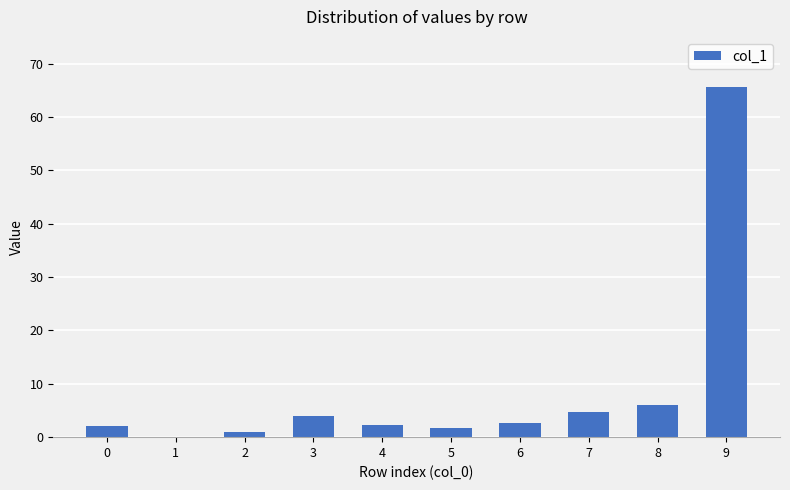

Are the bars horizontal?

No